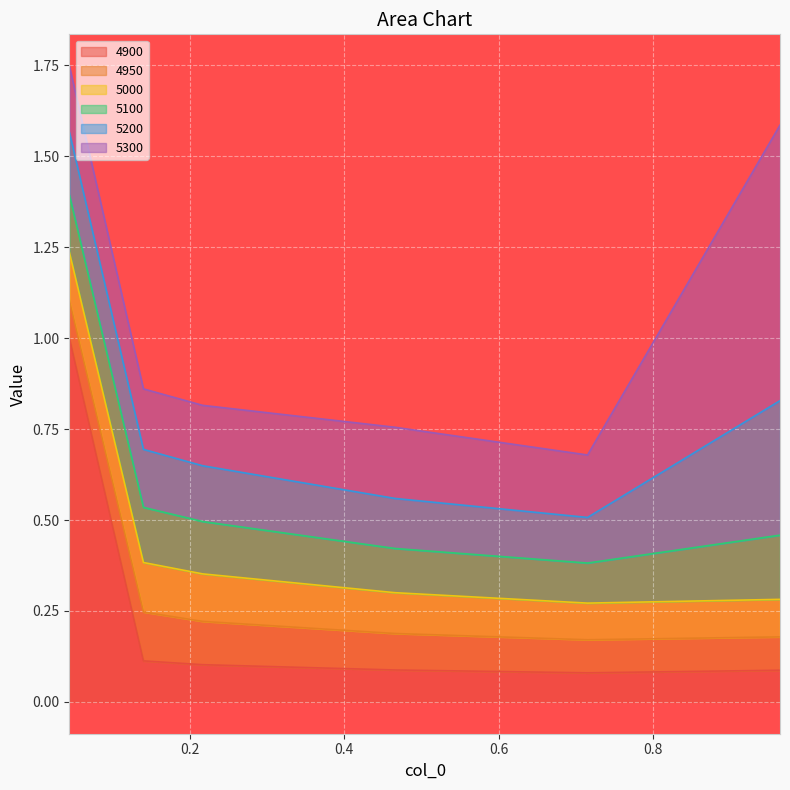

Rank the categories by 4900 value from lowest to highest.

0.7150684931506849, 0.9643835616438357, 0.4657534246575342, 0.2164383561643836, 0.1397260273972603, 0.04383561643835616